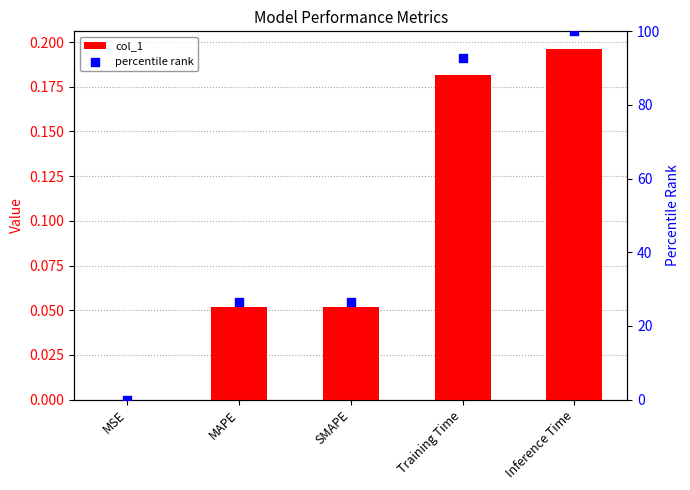

Which series has the largest total across all categories?

percentile rank